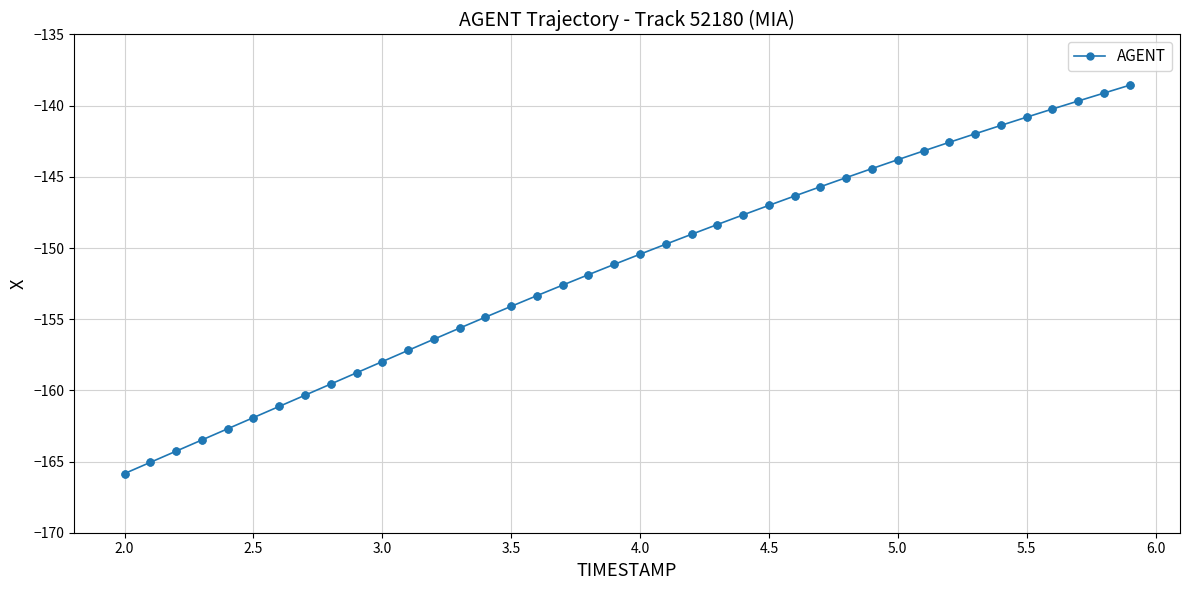

What is the minimum value shown in the chart?

-165.8